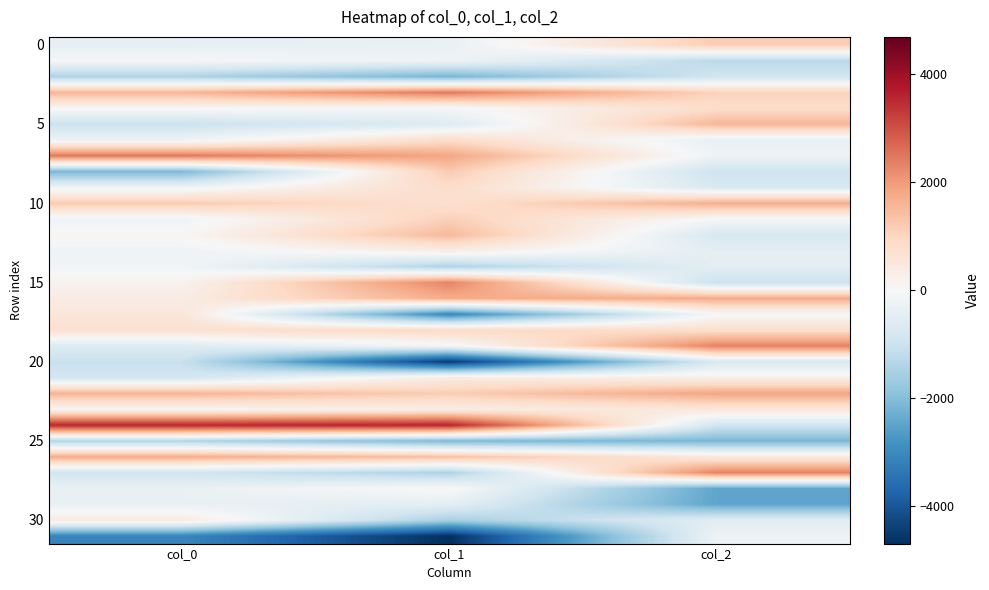

At which category is the sum across all series the highest?

col_1